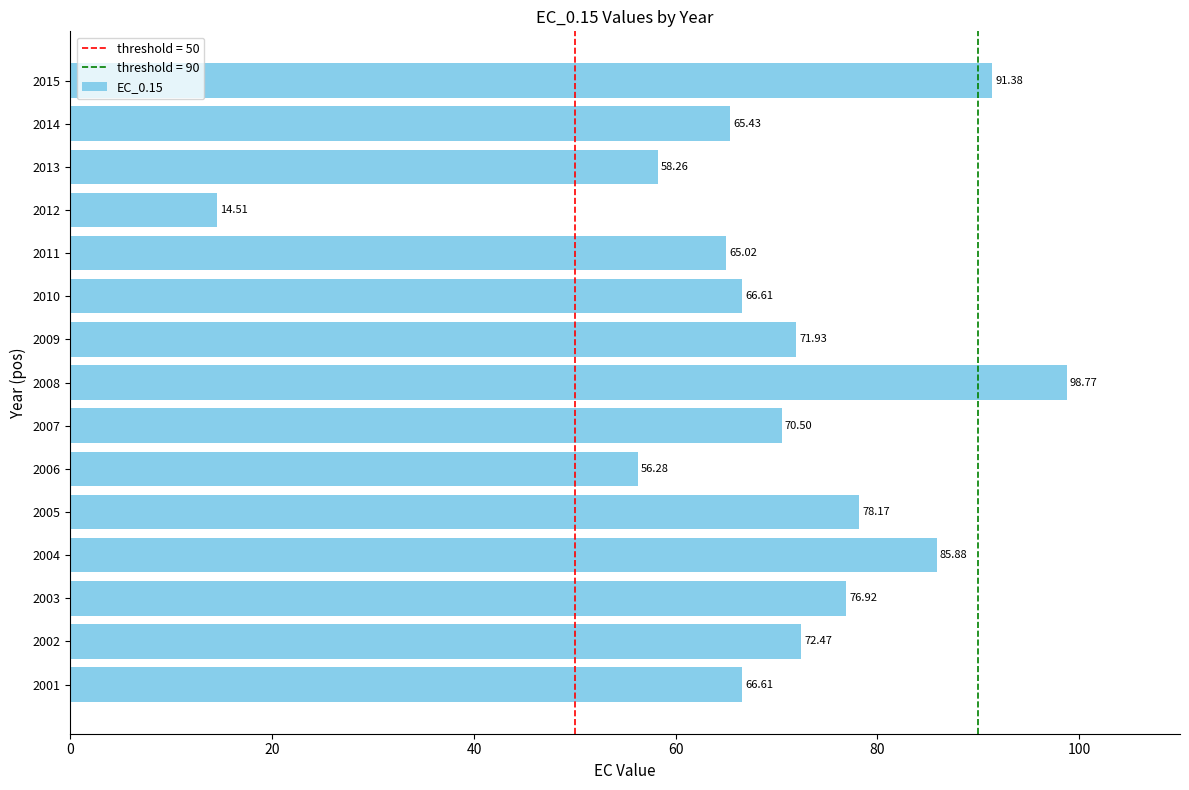

What is the difference between the maximum and minimum values?

84.3